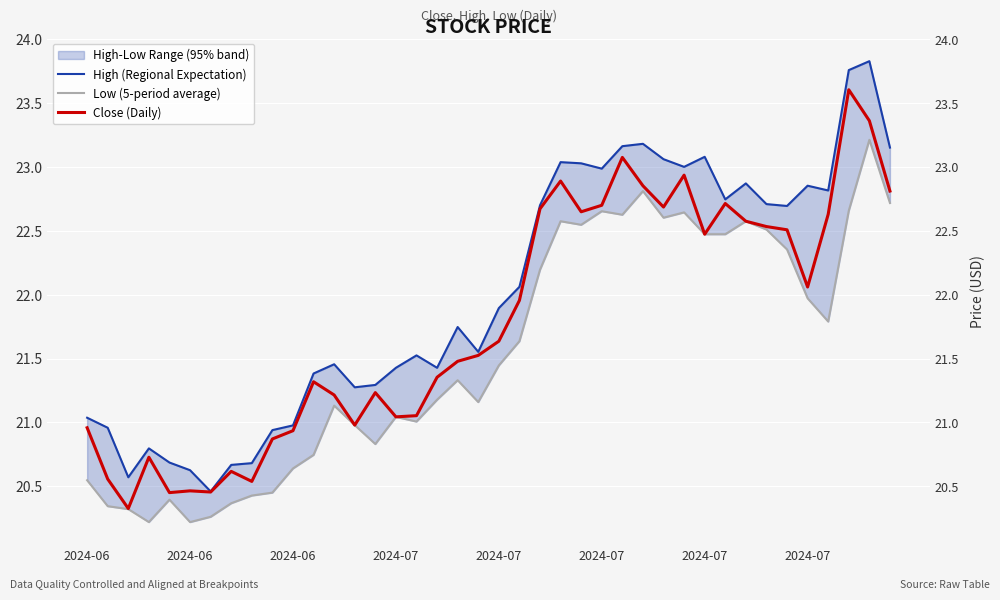

How many data points does each series have?

40